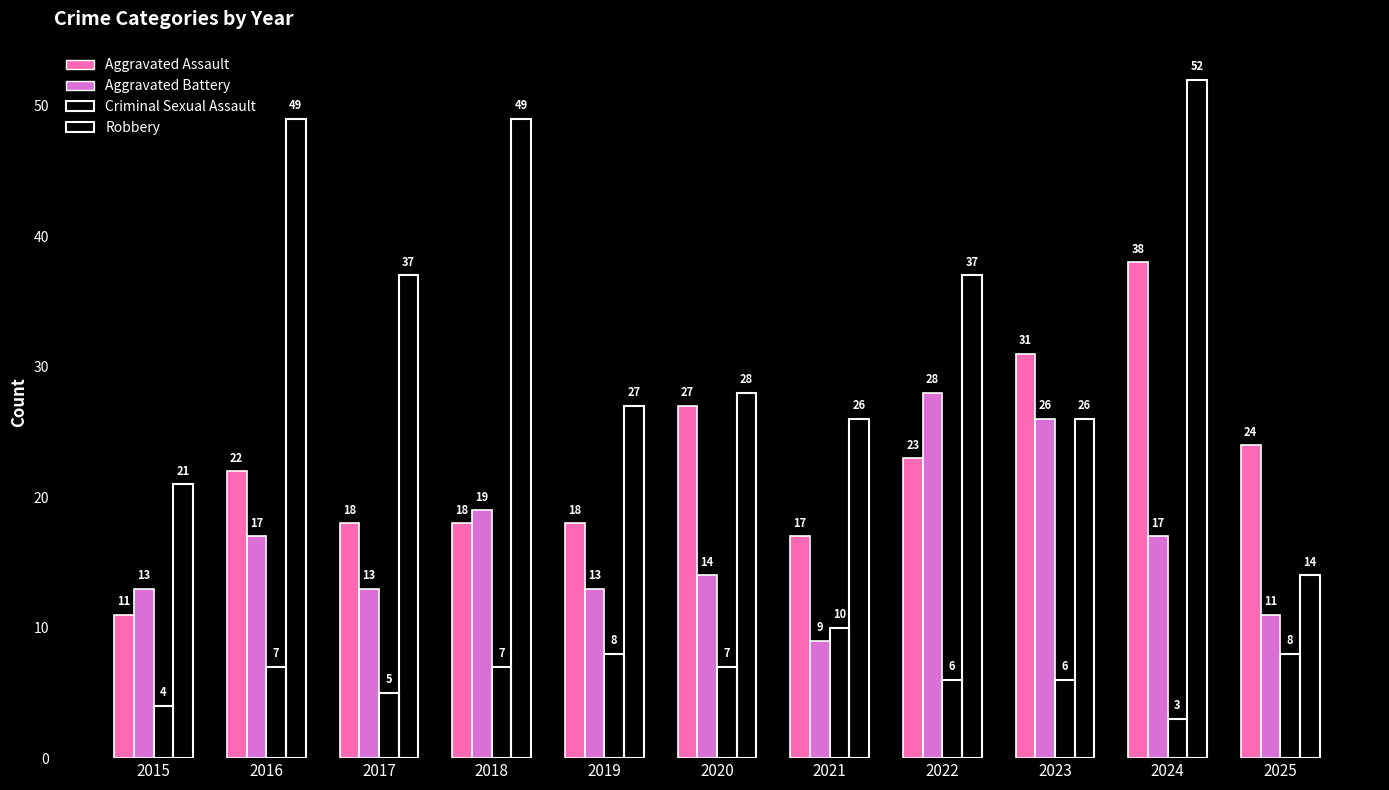

How many data points in Aggravated Assault are less than 22?

5